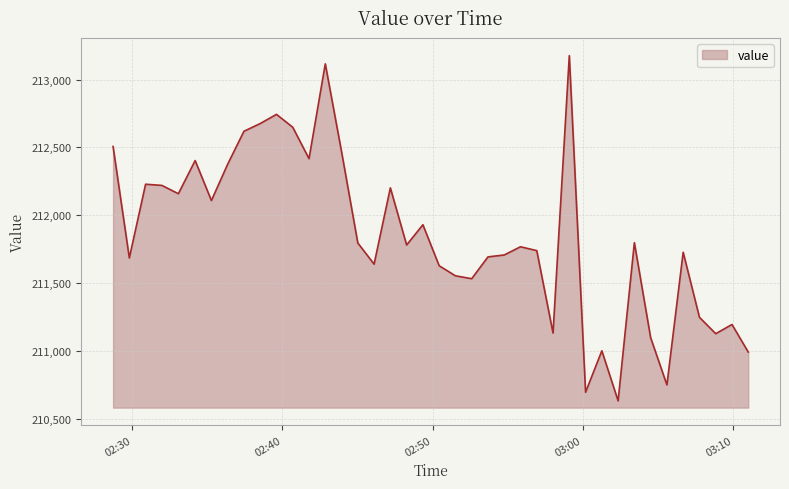

True or false: the data has more than 2 interior local peaks.

True